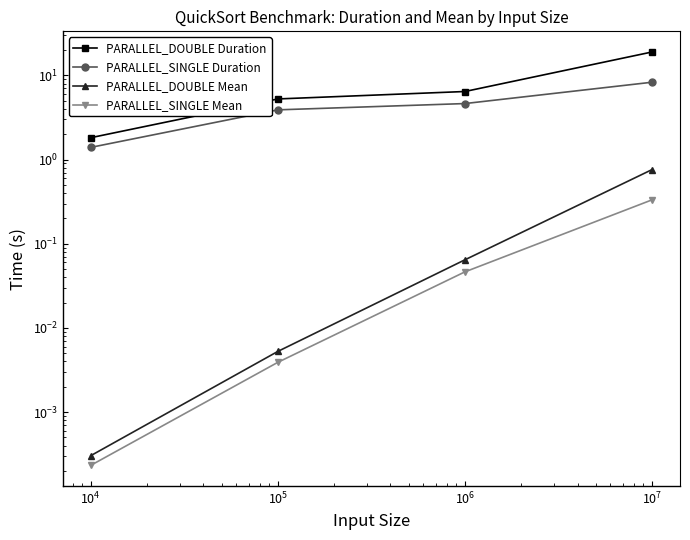

Which series has the largest range (max minus min)?

PARALLEL_DOUBLE Duration